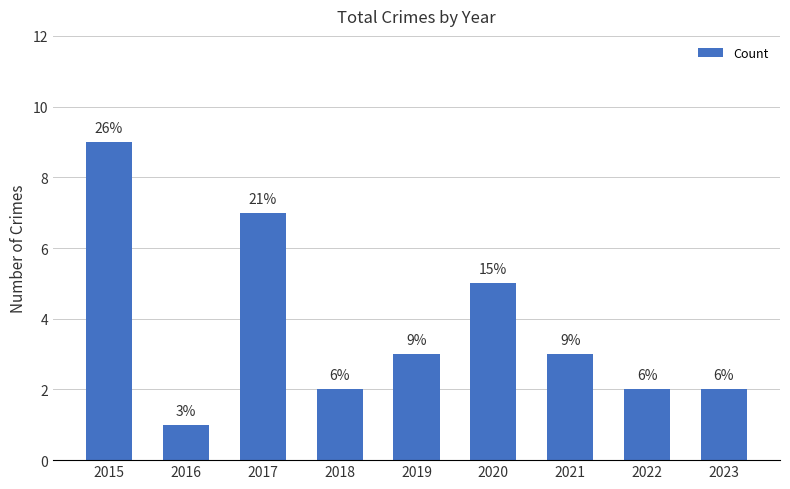

How many bars are there in total?

9